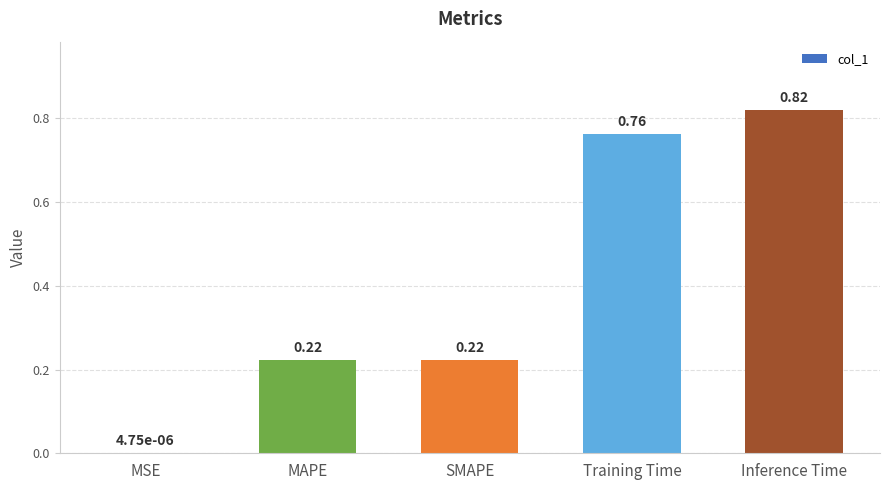

What is the sum of the values at SMAPE and Training Time?

1.0